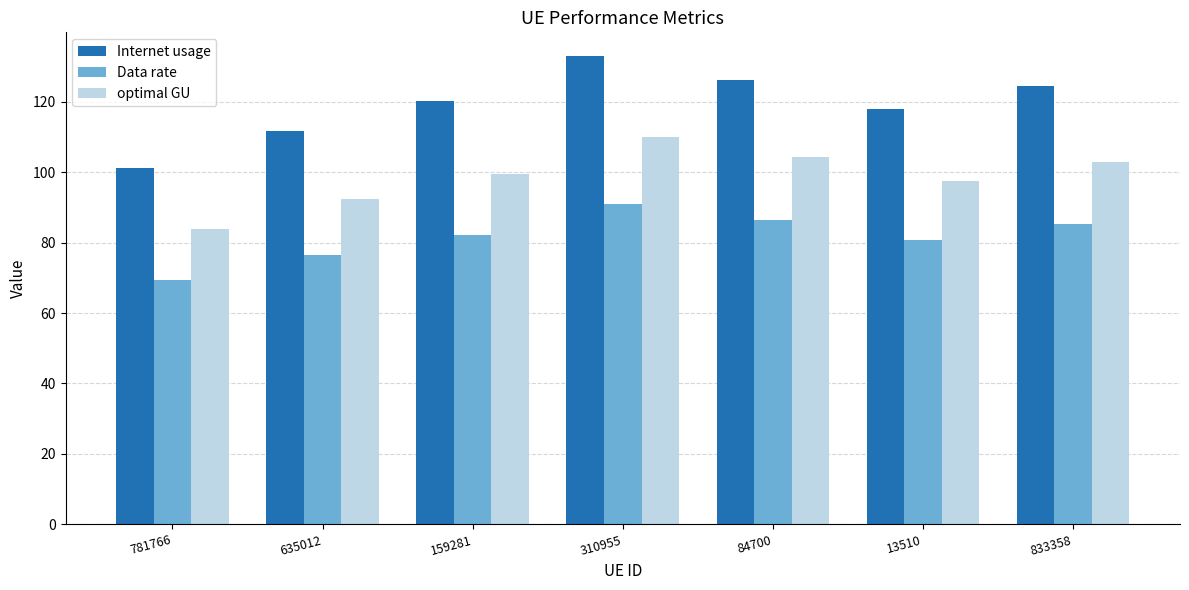

At which label does Data rate reach its minimum?

781766